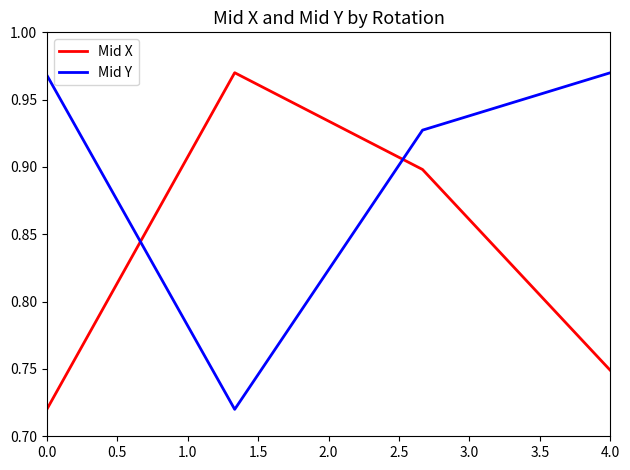

True or false: Mid X has more than 0 points higher than both neighbors.

True